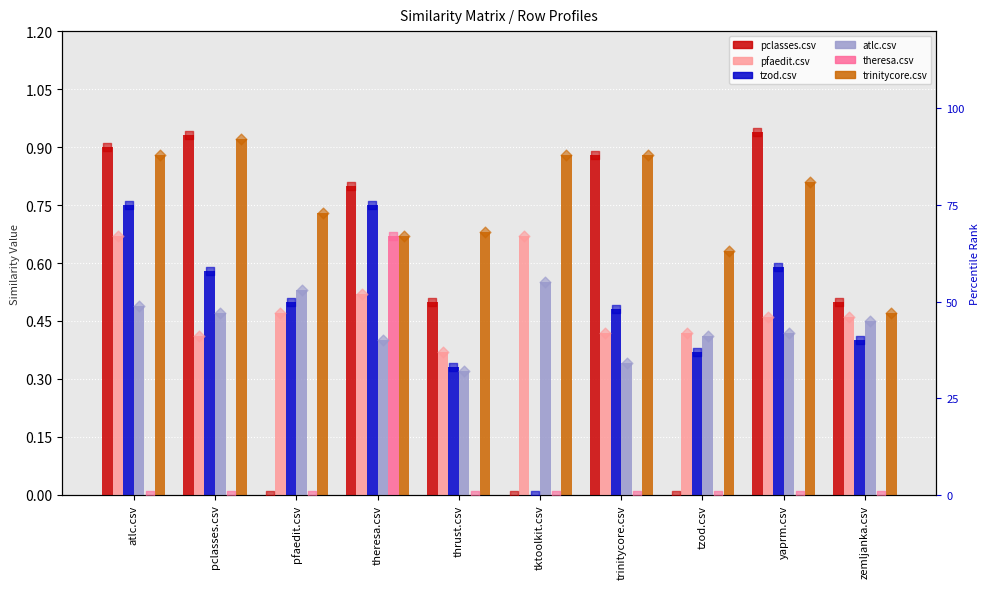

At which category is the sum across all series the highest?

theresa.csv